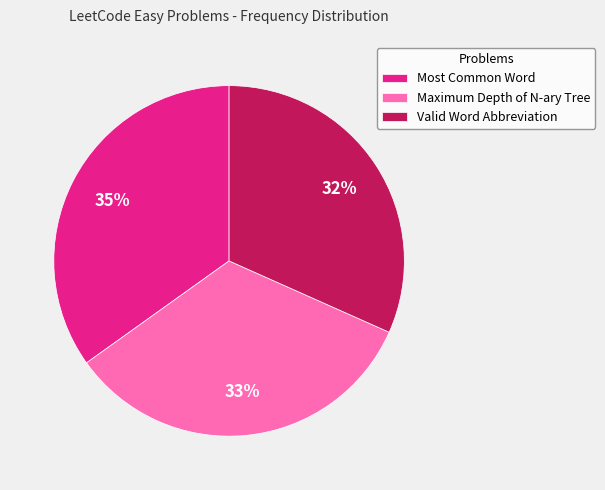

How many segments does this pie chart have?

3